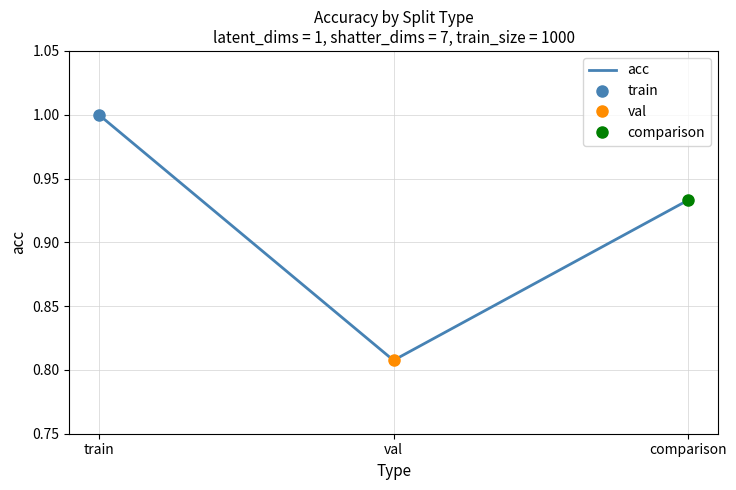

How many categories are shown in the chart?

3